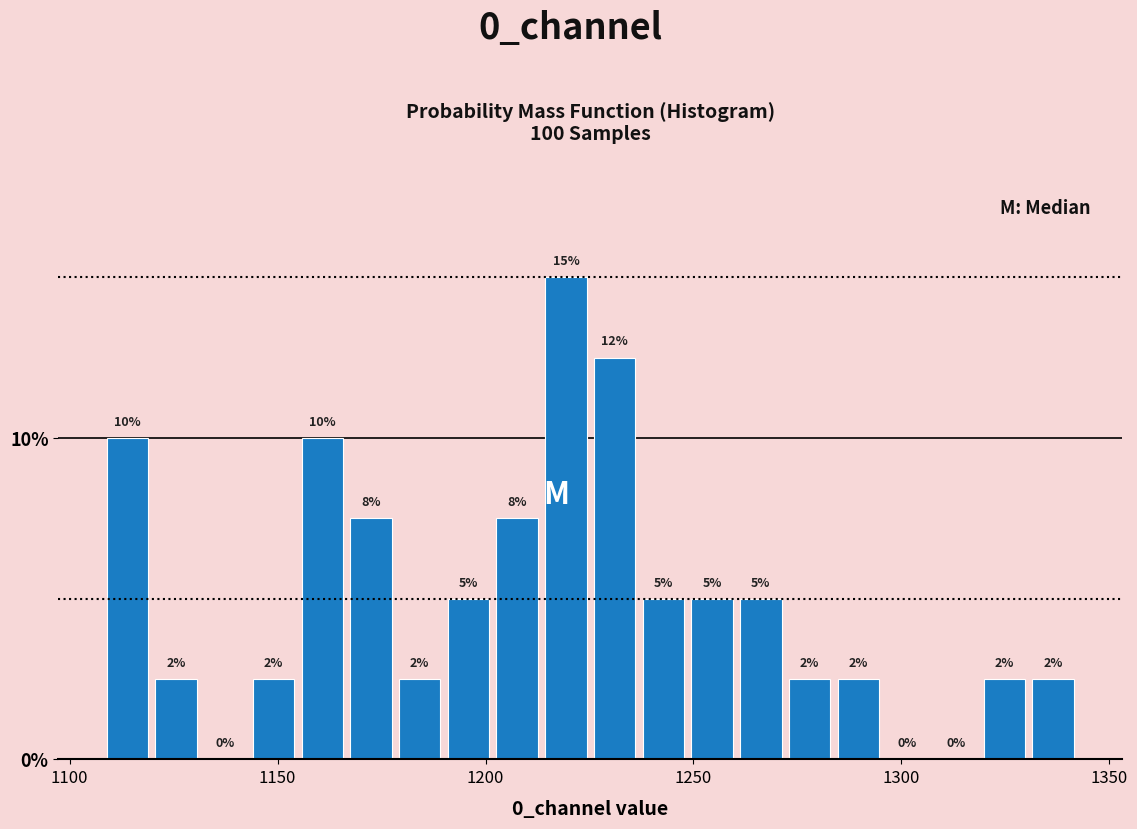

Read against the x-axis, roughly where is the centre of the tallest bar?

1220